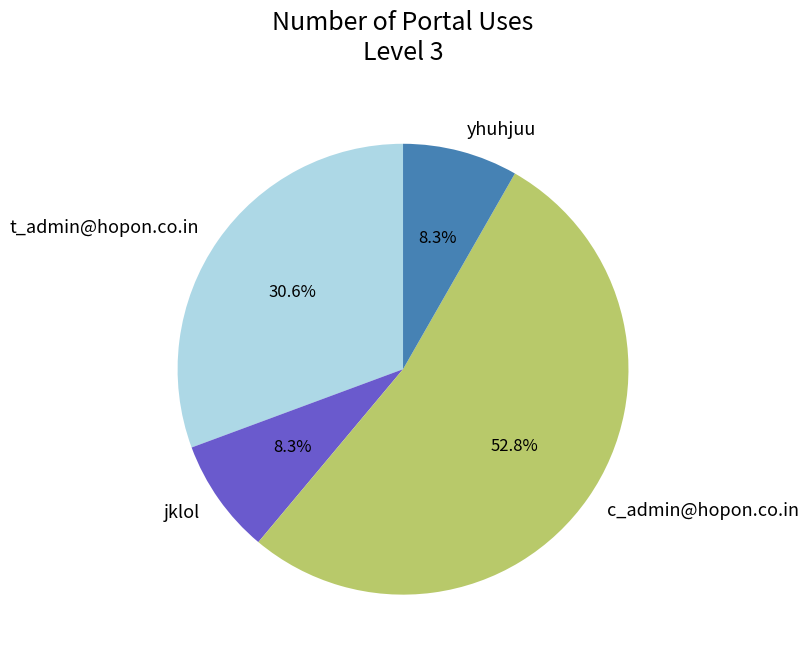

Do jklol and c_admin@hopon.co.in together represent more than half of the pie?

Yes